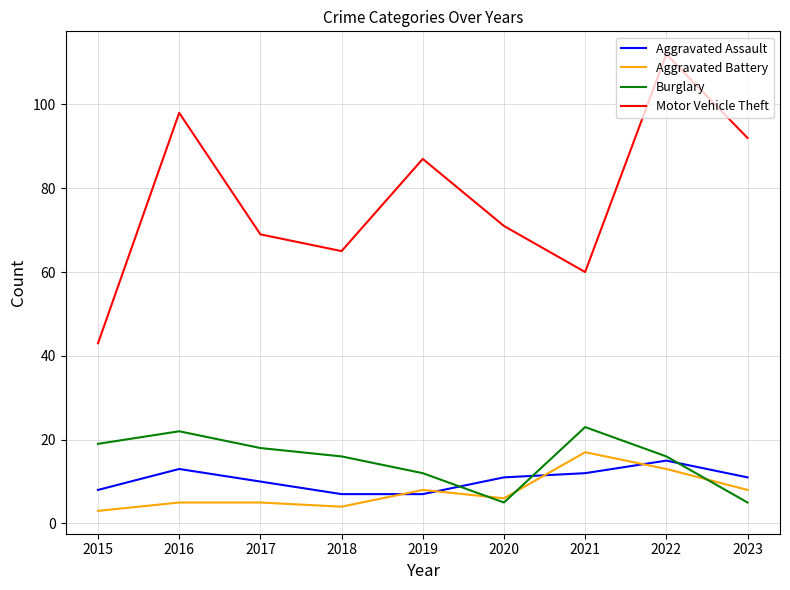

Which series has the largest total across all categories?

Motor Vehicle Theft